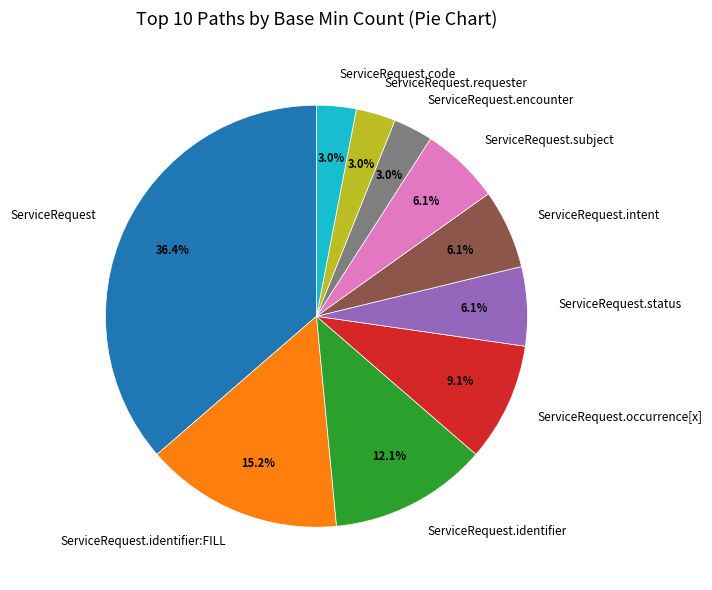

Is there any slice that represents more than half of the pie?

No